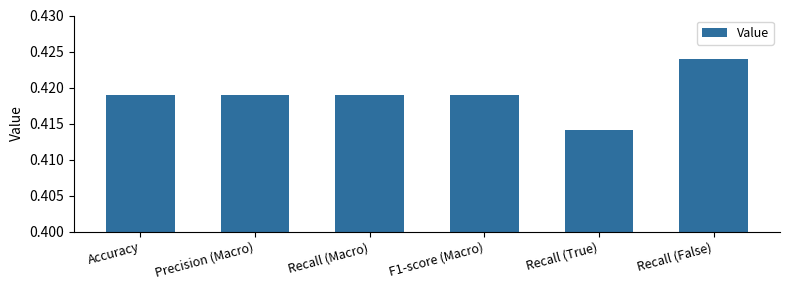

Which label corresponds to the smallest value in the chart?

Recall (True)